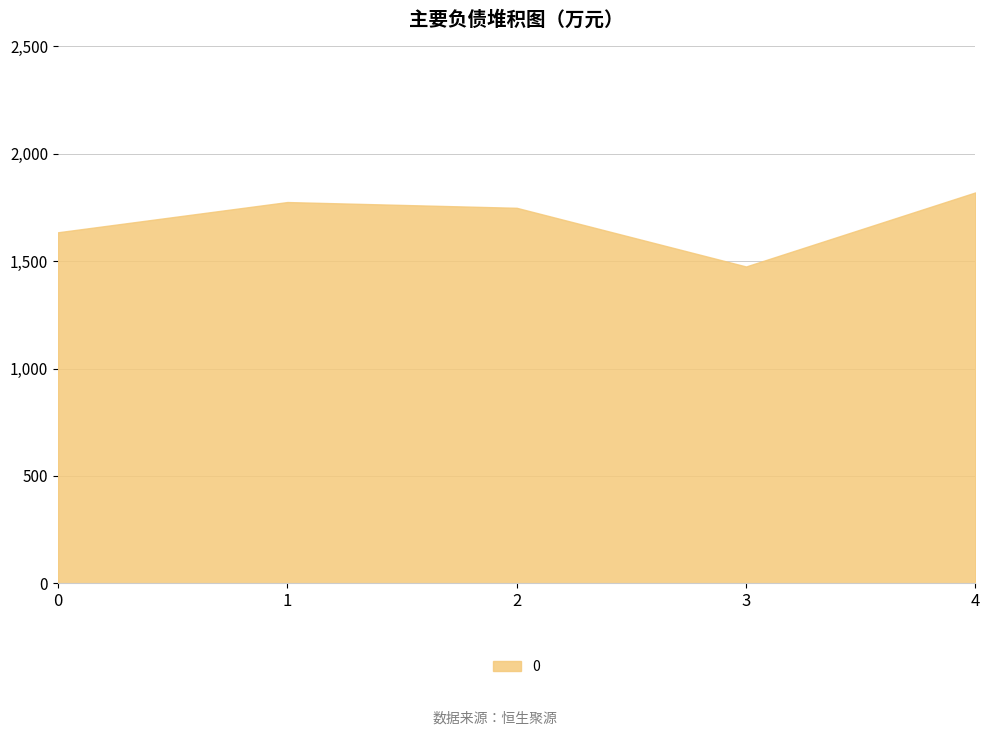

What is the average value?

1690.8